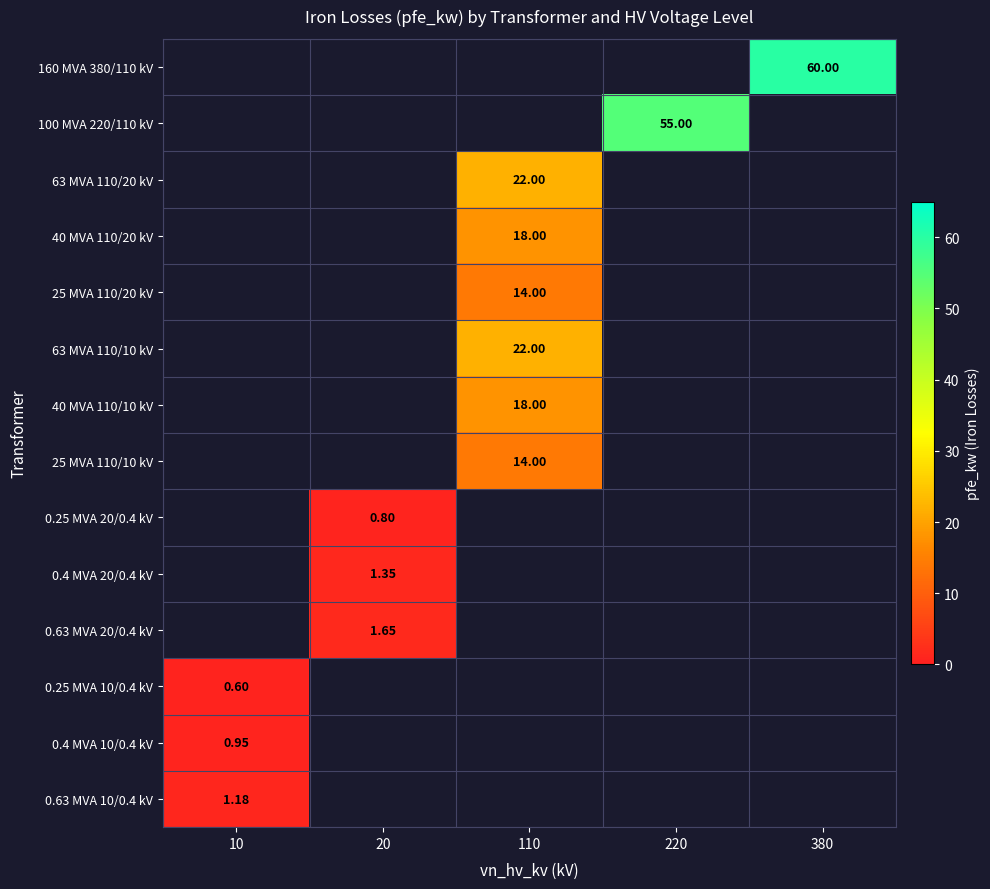

What is the approximate value of 25 MVA 110/10 kV at 110?

14.0